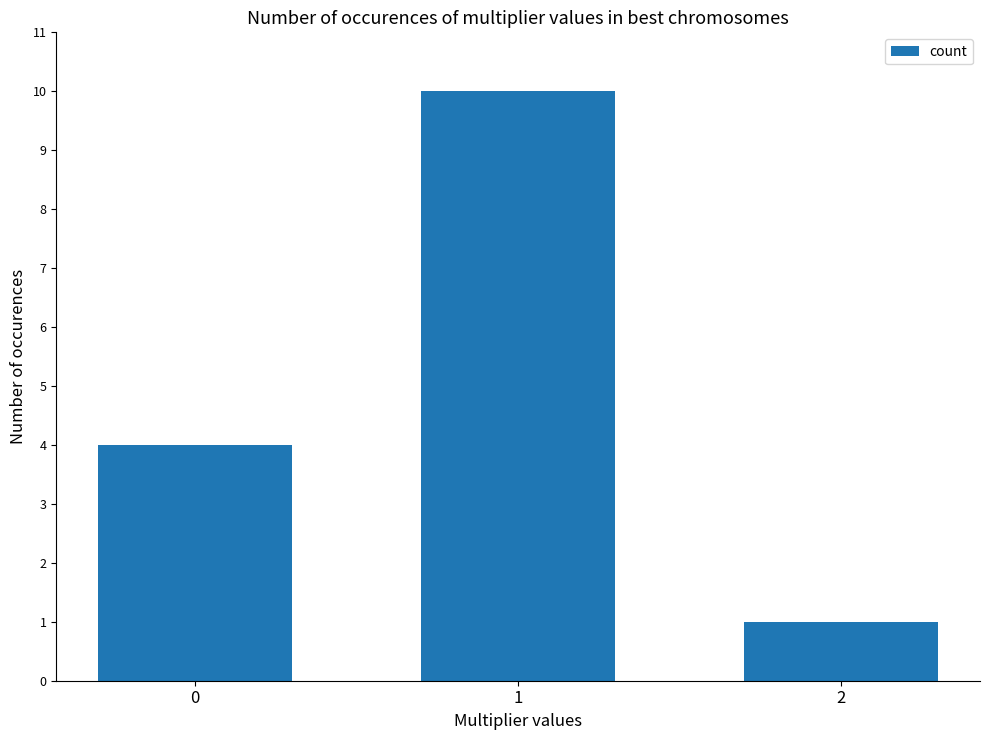

Rank the categories by value from lowest to highest.

2, 0, 1